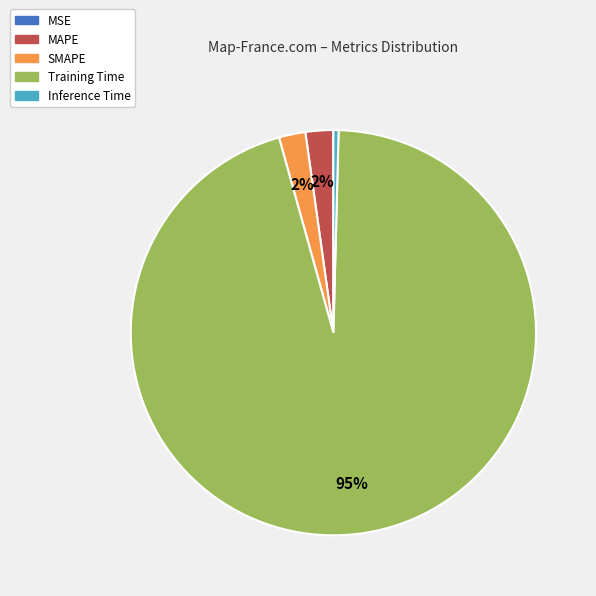

Is the sum of Training Time and Inference Time greater than half?

Yes